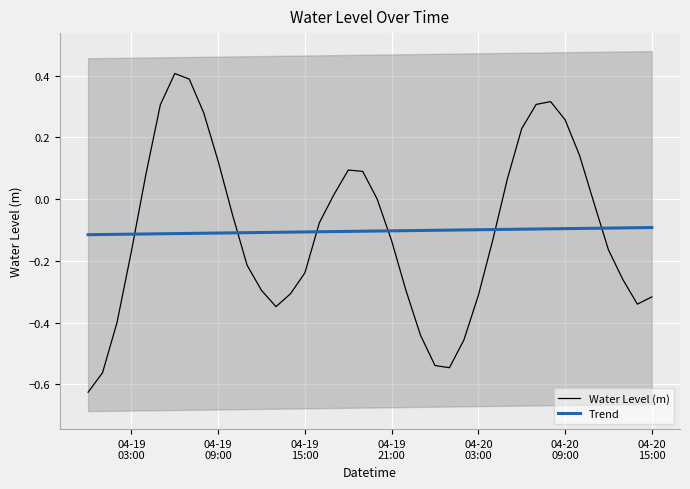

How many times do Water Level (m) and Trend cross each other?

6